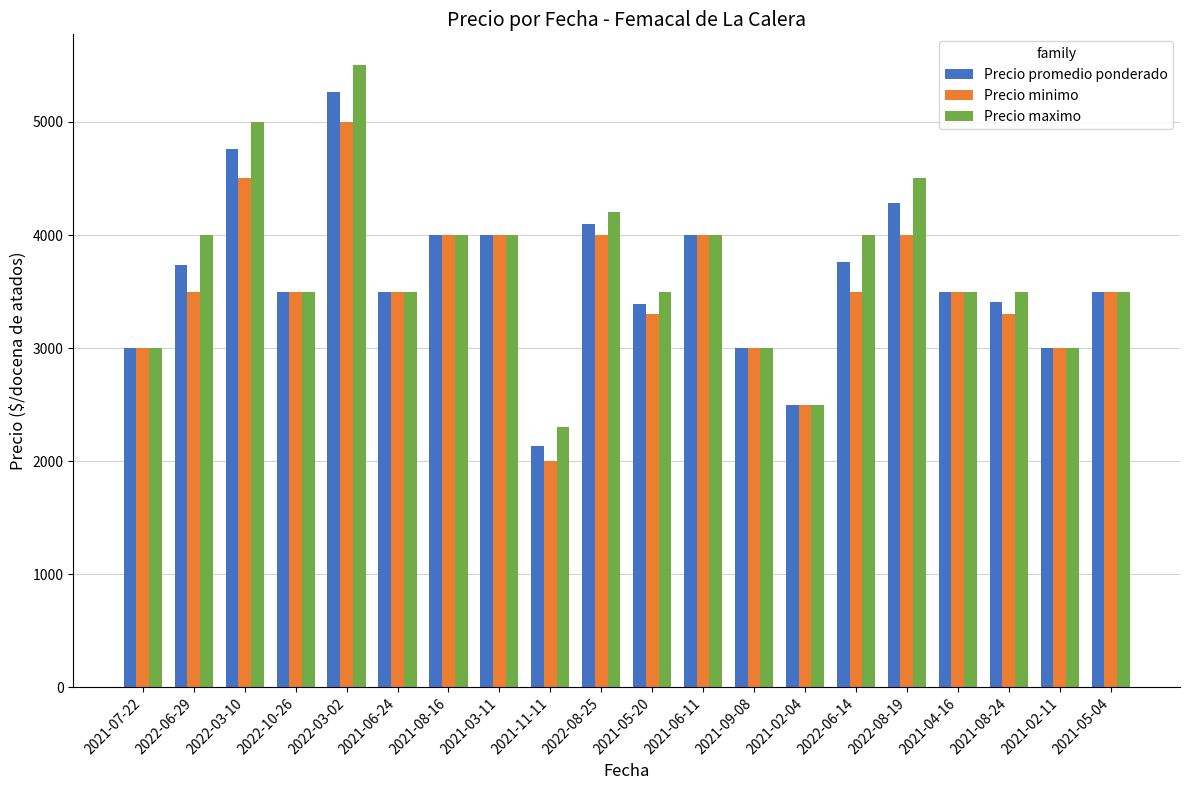

What is the value of the Precio maximo bar at the 10th from the left?

4200